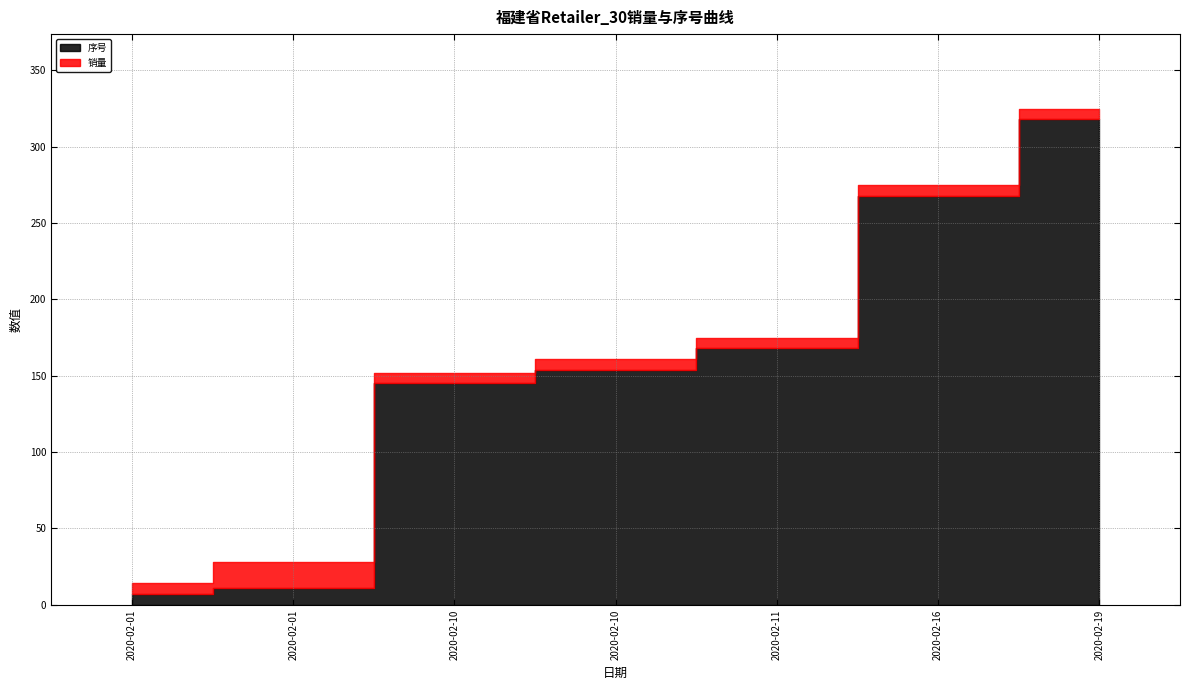

Reading left to right, extract all data points from this chart.

序号: 7	11	145	154	168	268	318
销量: 7	17	7	7	7	7	7